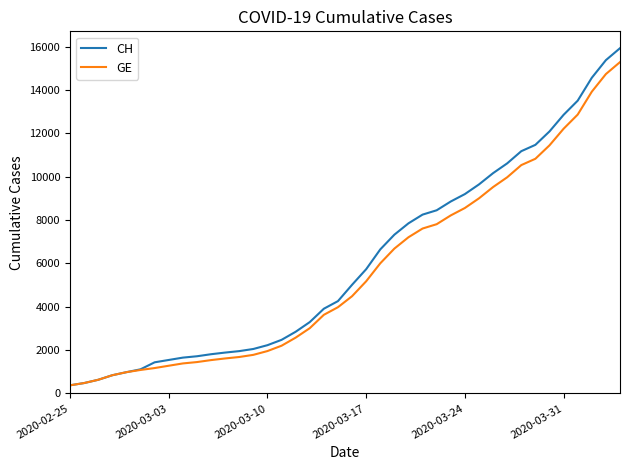

What is the difference between the second highest and minimum values in the GE series?

14358